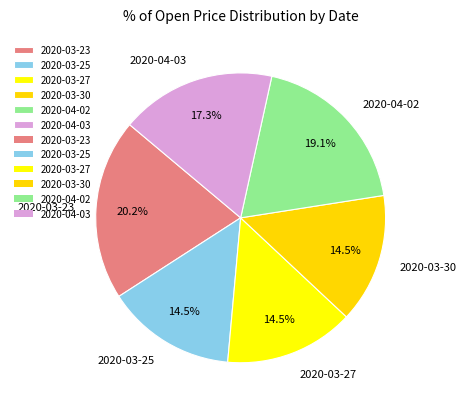

What percentage is the 2020-04-02 slice, to the nearest percent?

19%